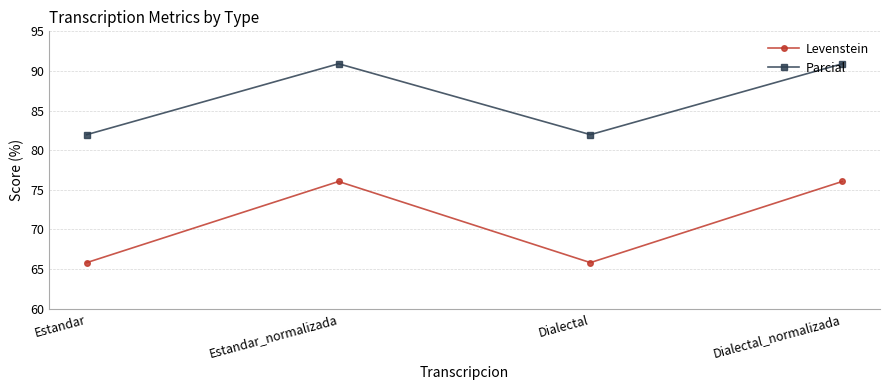

Is this an area chart (filled region under the line)?

No